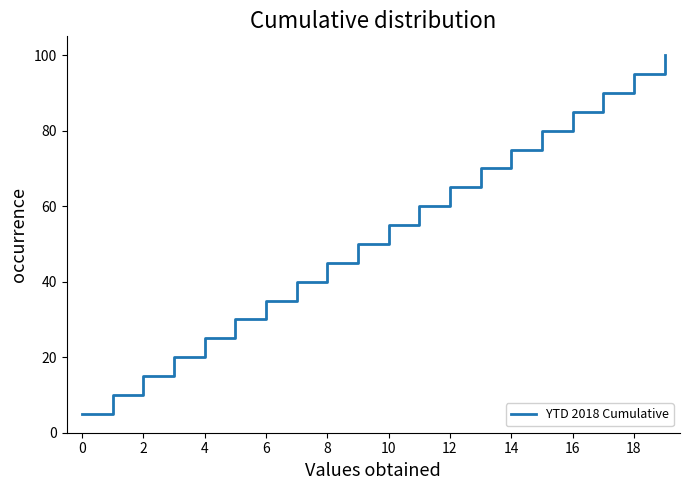

What is the greatest value displayed?

100.0